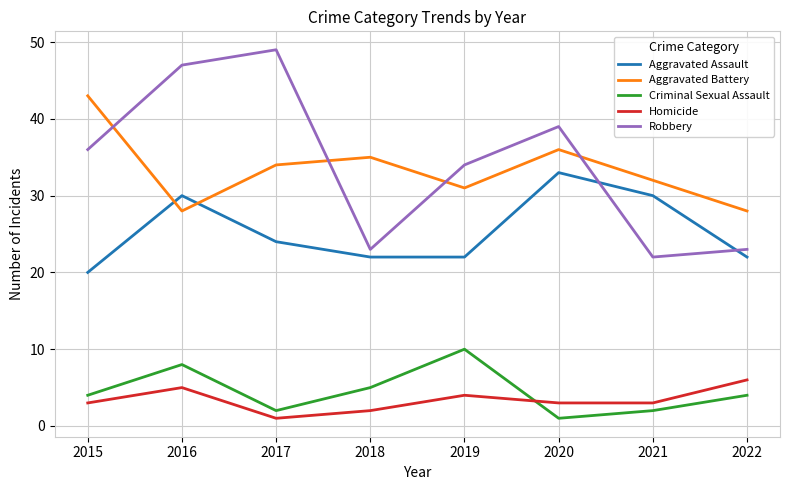

Which label corresponds to the largest value in the chart?

2017